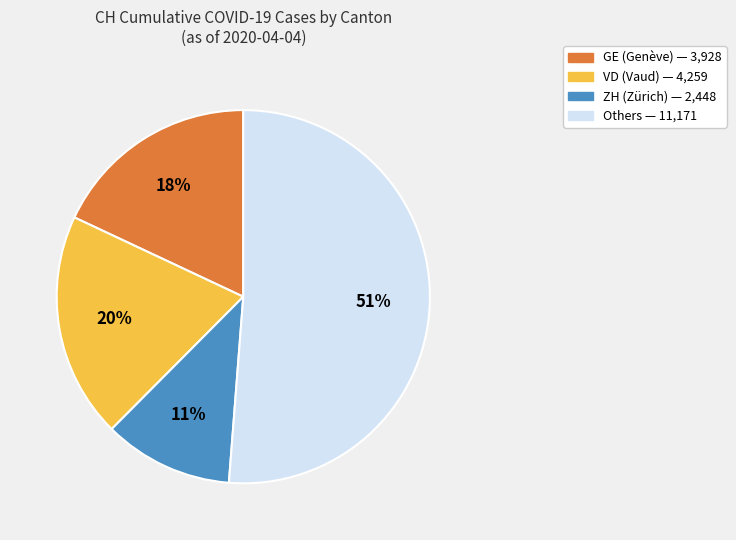

To the nearest percent, what is the average slice percentage?

25%